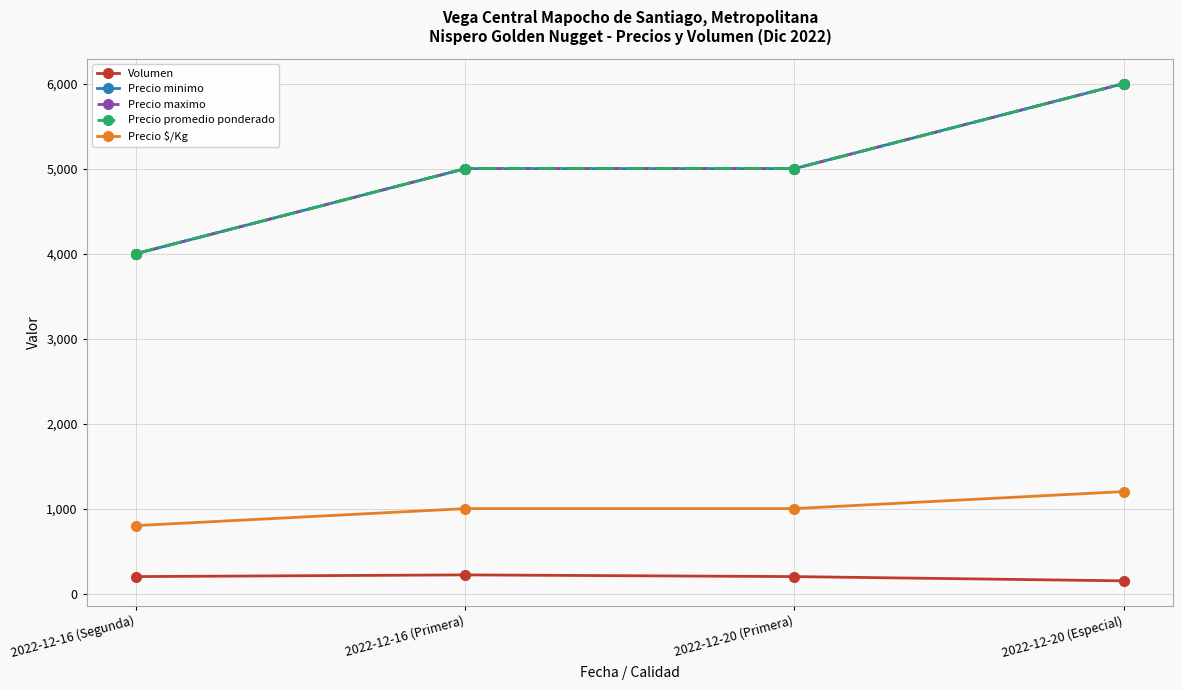

What is the total value across all series at 2022-12-20 (Especial)?

19350